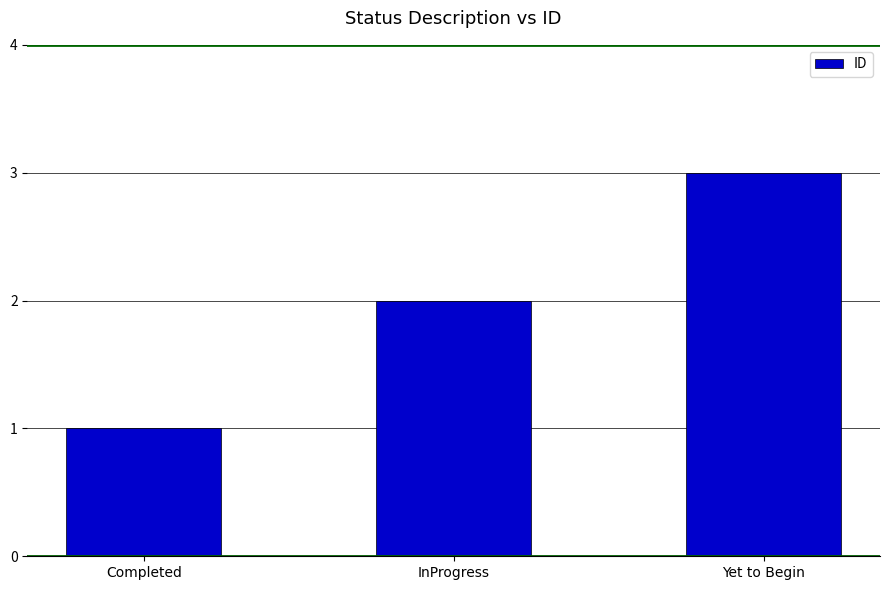

What is the change in value from Completed to Yet to Begin?

+2